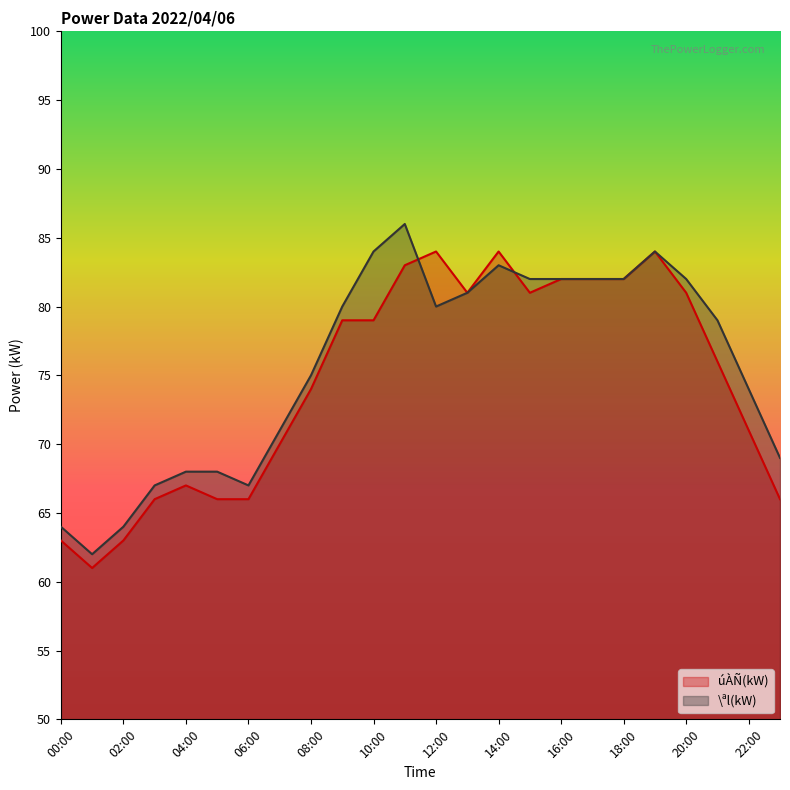

How many data points does each series have?

24